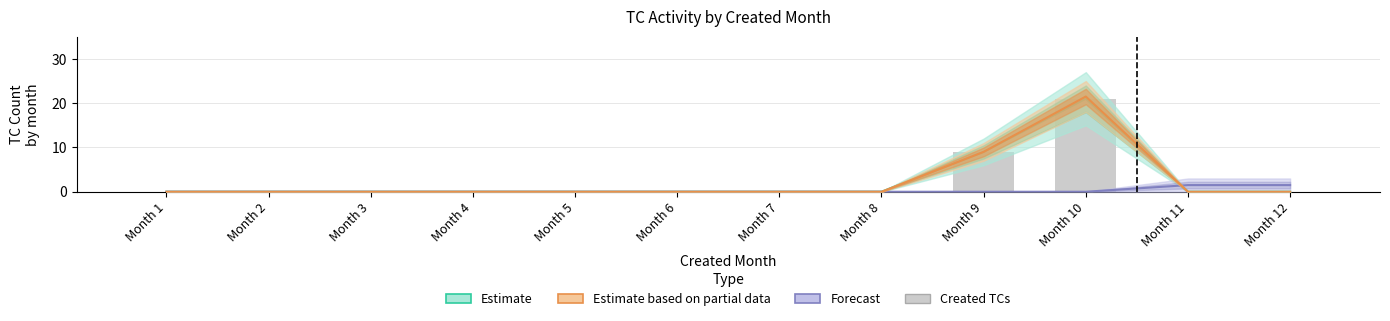

Which series changed the most between Month 6 and Month 9?

Estimate